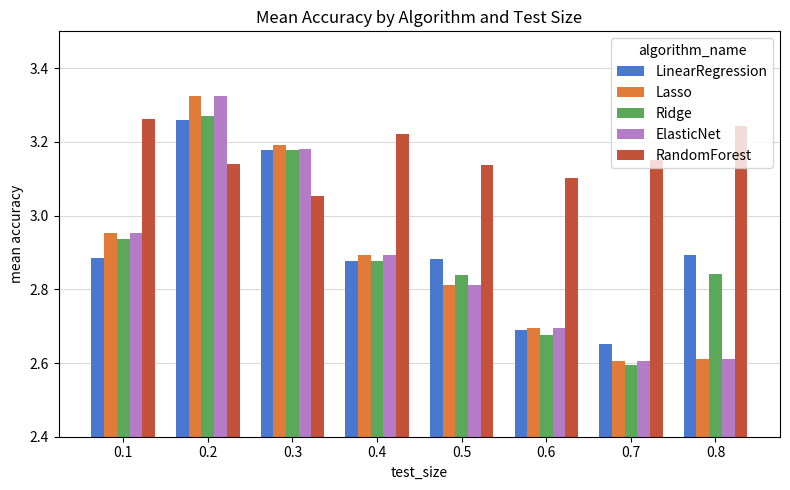

At which category does the chart reach its minimum across all series?

0.7